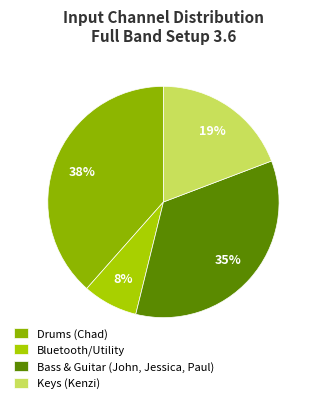

Does Keys (Kenzi) account for over 50% of the chart?

No